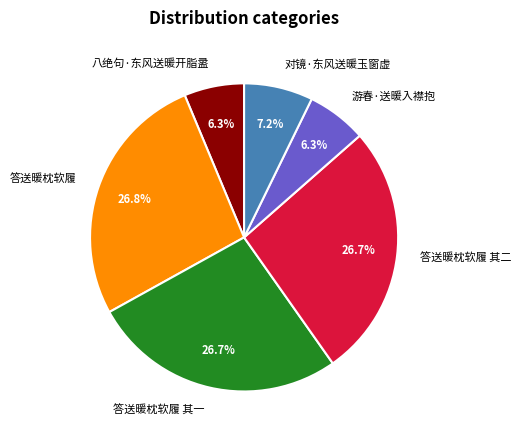

Between 对镜·东风送暖玉窗虚 and 答送暖枕软履, which is larger?

答送暖枕软履